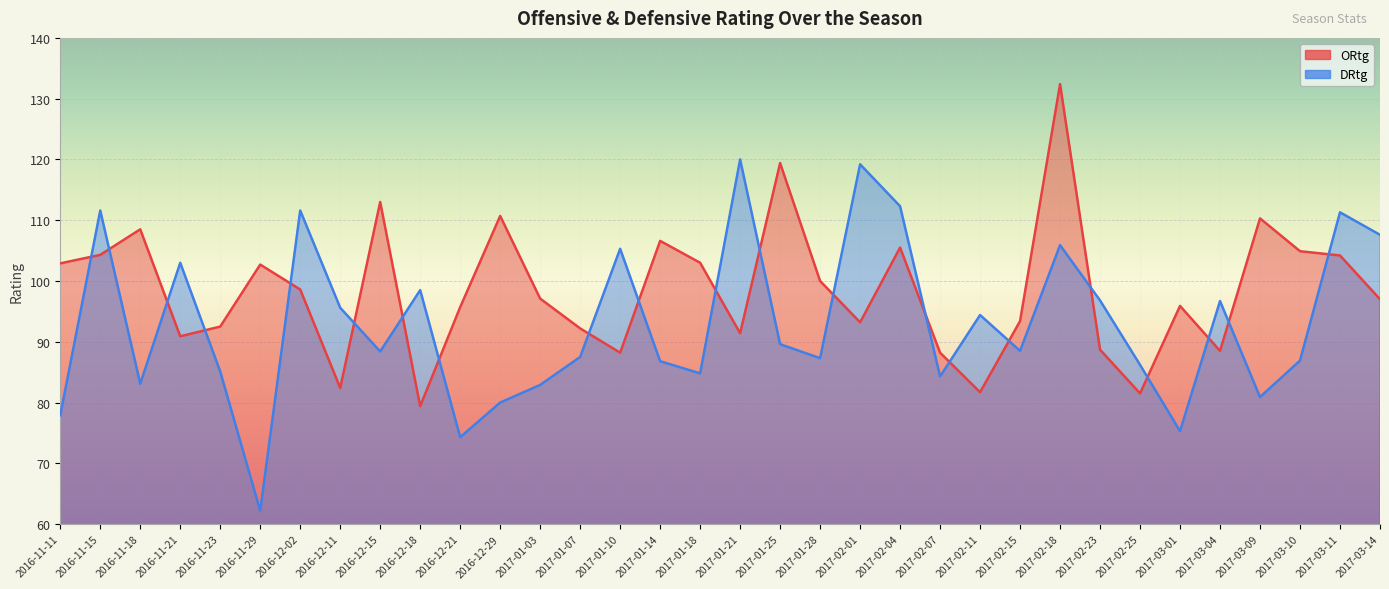

Reading right to left, extract all data points from this chart.

ORtg: 2017-03-14=97.0	2017-03-11=104.2	2017-03-10=104.9	2017-03-09=110.3	2017-03-04=88.5	2017-03-01=95.9	2017-02-25=81.5	2017-02-23=88.7	2017-02-18=132.4	2017-02-15=93.4	2017-02-11=81.7	2017-02-07=88.2	2017-02-04=105.5	2017-02-01=93.2	2017-01-28=100.0	2017-01-25=119.4	2017-01-21=91.4	2017-01-18=103.0	2017-01-14=106.6	2017-01-10=88.2	2017-01-07=92.2	2017-01-03=97.1	2016-12-29=110.7	2016-12-21=95.7	2016-12-18=79.4	2016-12-15=113.0	2016-12-11=82.4	2016-12-02=98.6	2016-11-29=102.7	2016-11-23=92.5	2016-11-21=90.9	2016-11-18=108.5	2016-11-15=104.3	2016-11-11=102.9
DRtg: 2017-03-14=107.6	2017-03-11=111.3	2017-03-10=86.9	2017-03-09=80.9	2017-03-04=96.7	2017-03-01=75.3	2017-02-25=86.2	2017-02-23=96.8	2017-02-18=105.9	2017-02-15=88.5	2017-02-11=94.4	2017-02-07=84.3	2017-02-04=112.3	2017-02-01=119.2	2017-01-28=87.3	2017-01-25=89.6	2017-01-21=120.0	2017-01-18=84.8	2017-01-14=86.8	2017-01-10=105.3	2017-01-07=87.5	2017-01-03=82.9	2016-12-29=80.0	2016-12-21=74.3	2016-12-18=98.5	2016-12-15=88.4	2016-12-11=95.6	2016-12-02=111.6	2016-11-29=62.2	2016-11-23=85.1	2016-11-21=103.0	2016-11-18=83.1	2016-11-15=111.6	2016-11-11=77.9